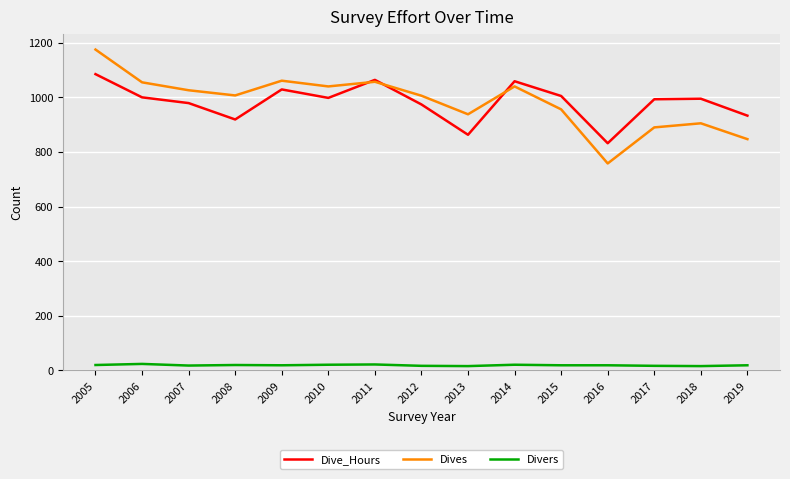

What is the sum of the Divers values at 2012 and 2008?

37